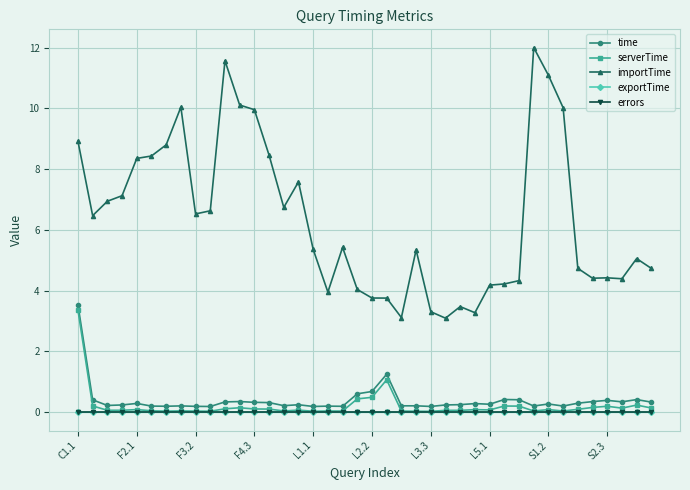

What is the value of the importTime point at the 19th from the left?

5.4